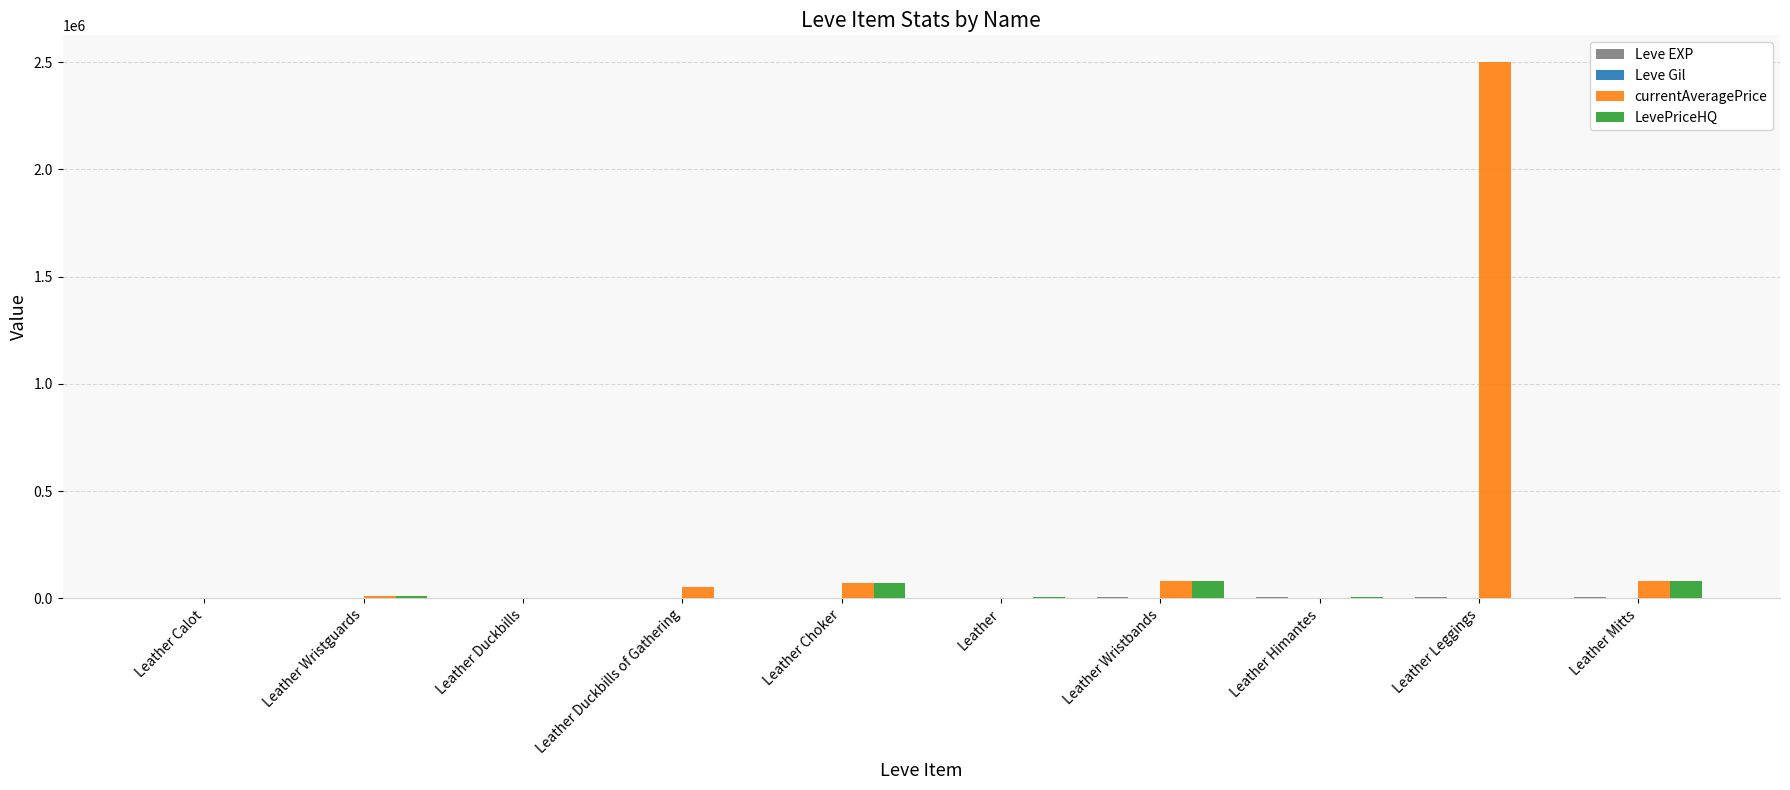

At which label does LevePriceHQ first exceed 5652?

Leather Wristguards